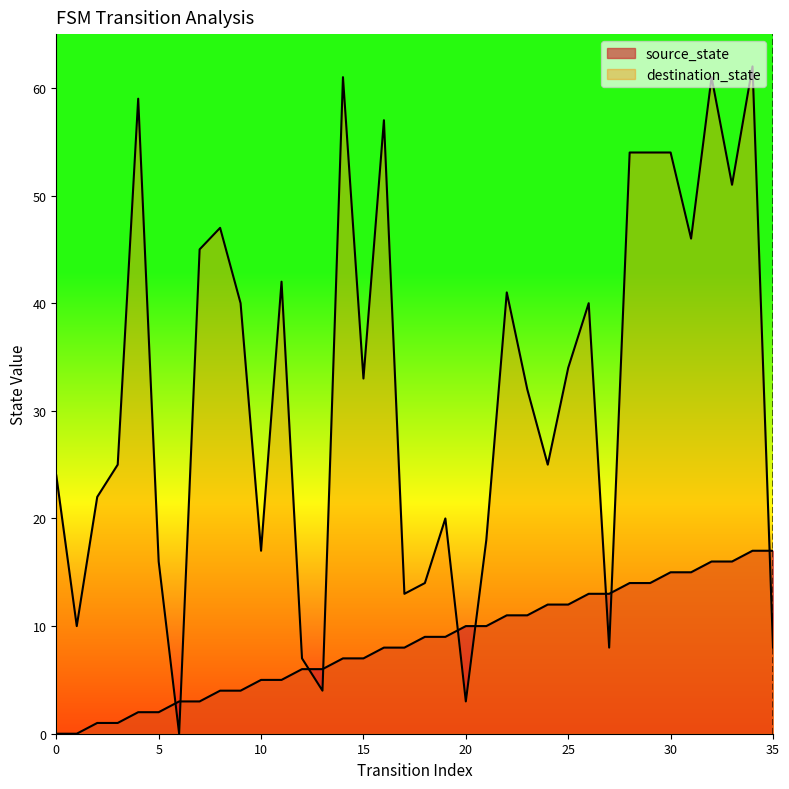

At which category is the sum across all series the highest?

34